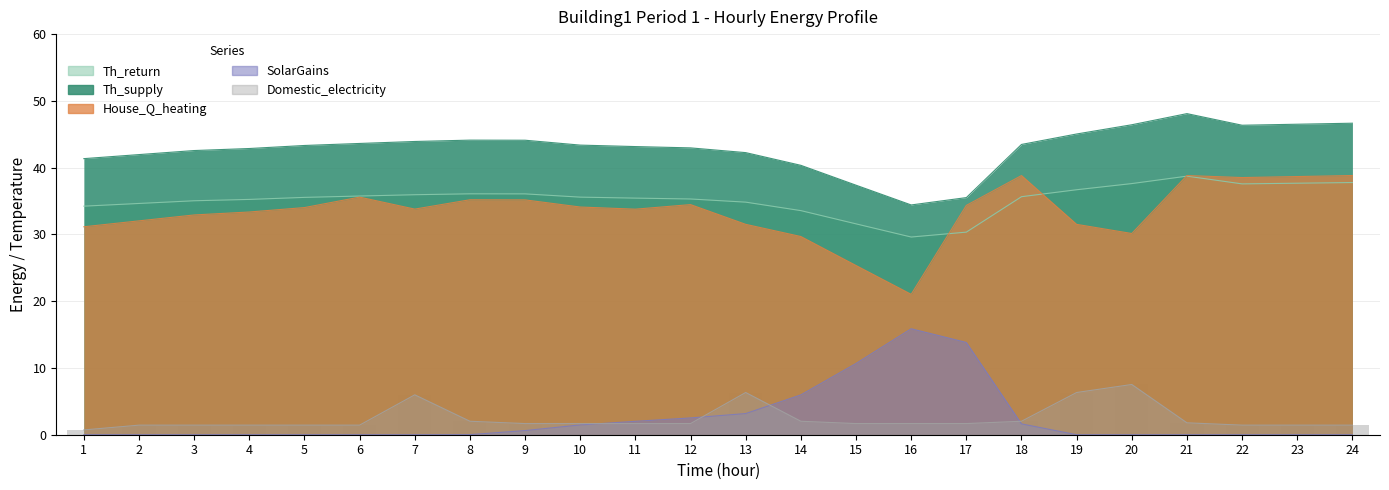

Which series has the largest total across all categories?

Th_supply